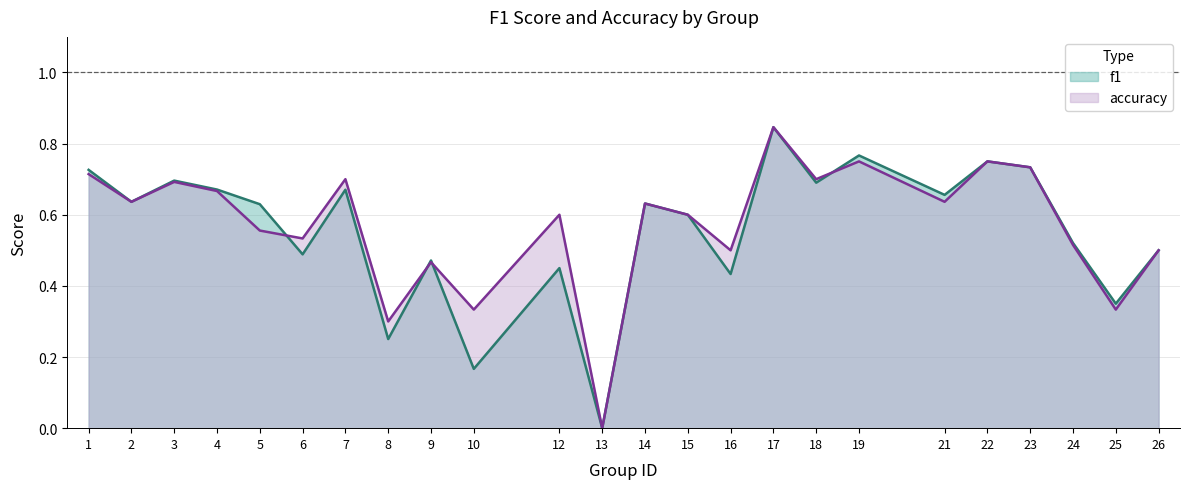

Rank the series by their maximum value, from highest to lowest.

f1, accuracy